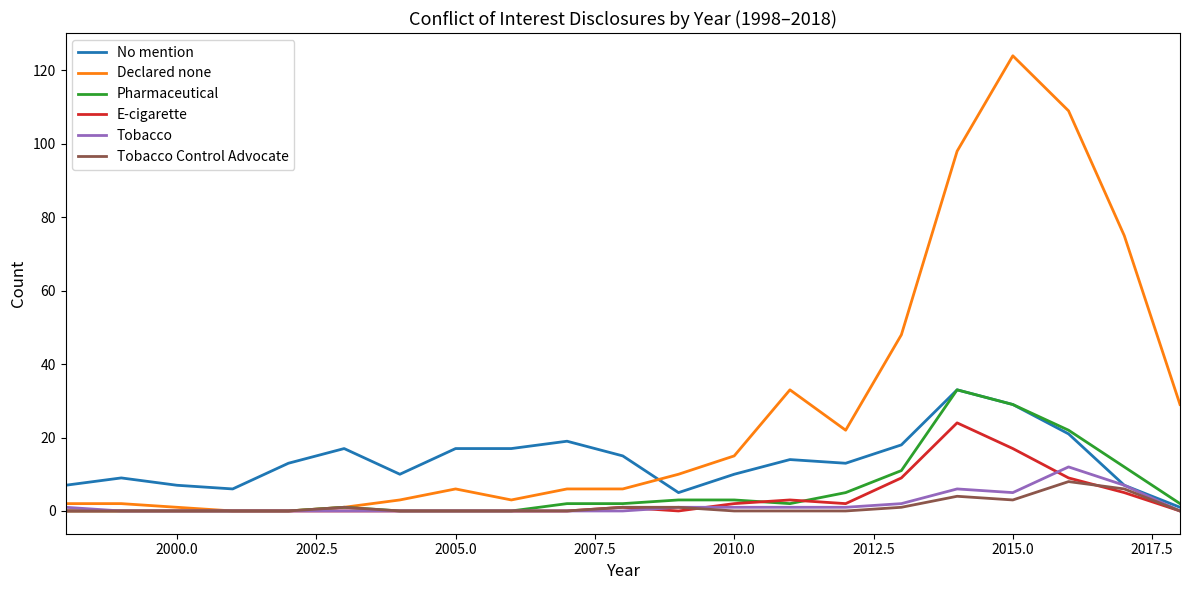

Which series has the largest total across all categories?

Declared none